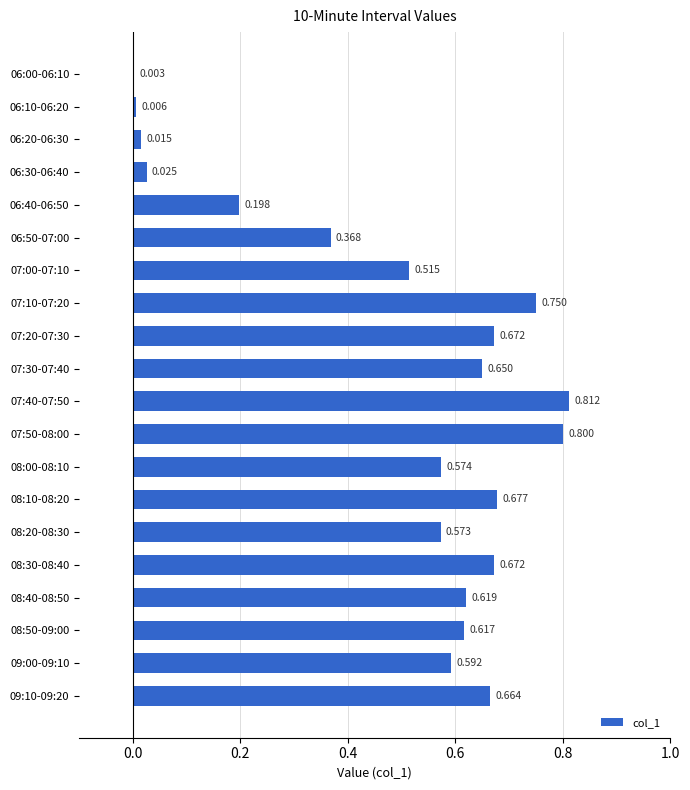

Are the bars grouped side by side (vs. stacked)?

No